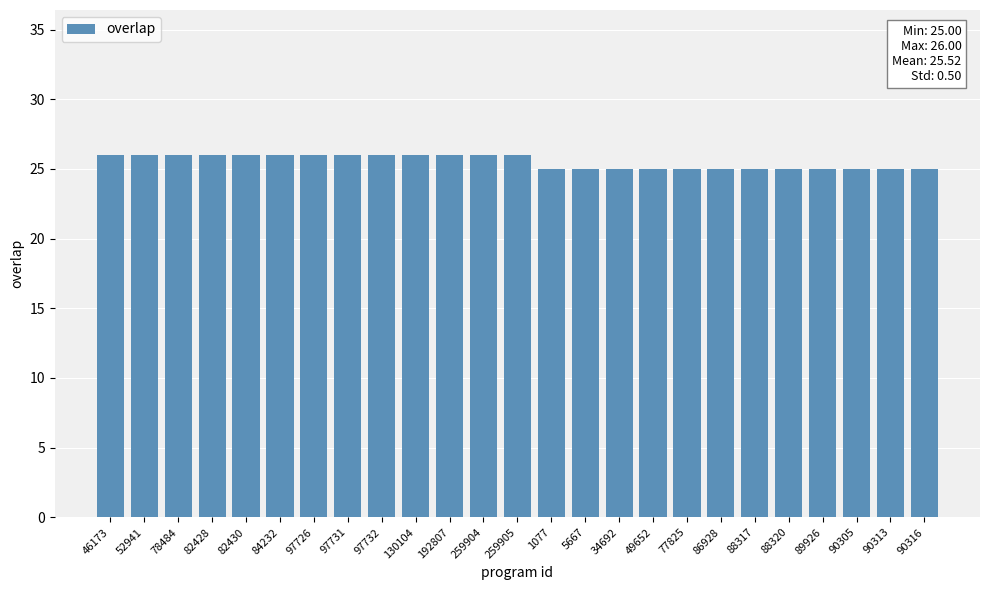

What is the greatest value displayed?

26